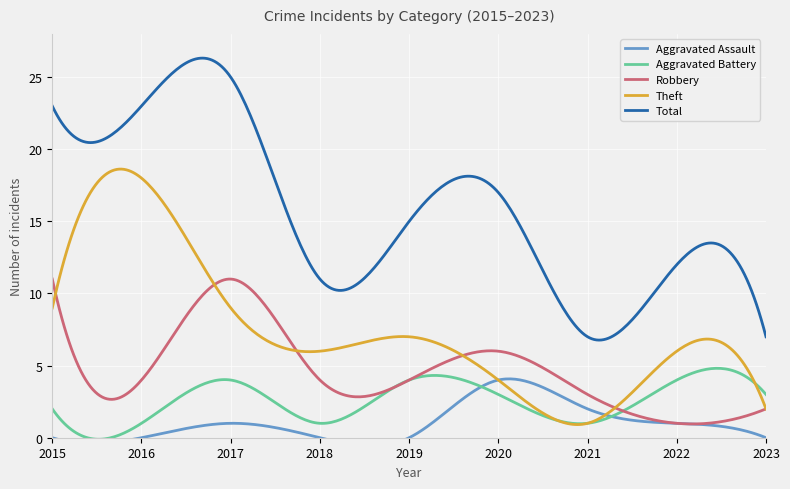

Rank the series at 2021 from lowest to highest value.

Aggravated Battery, Theft, Aggravated Assault, Robbery, Total